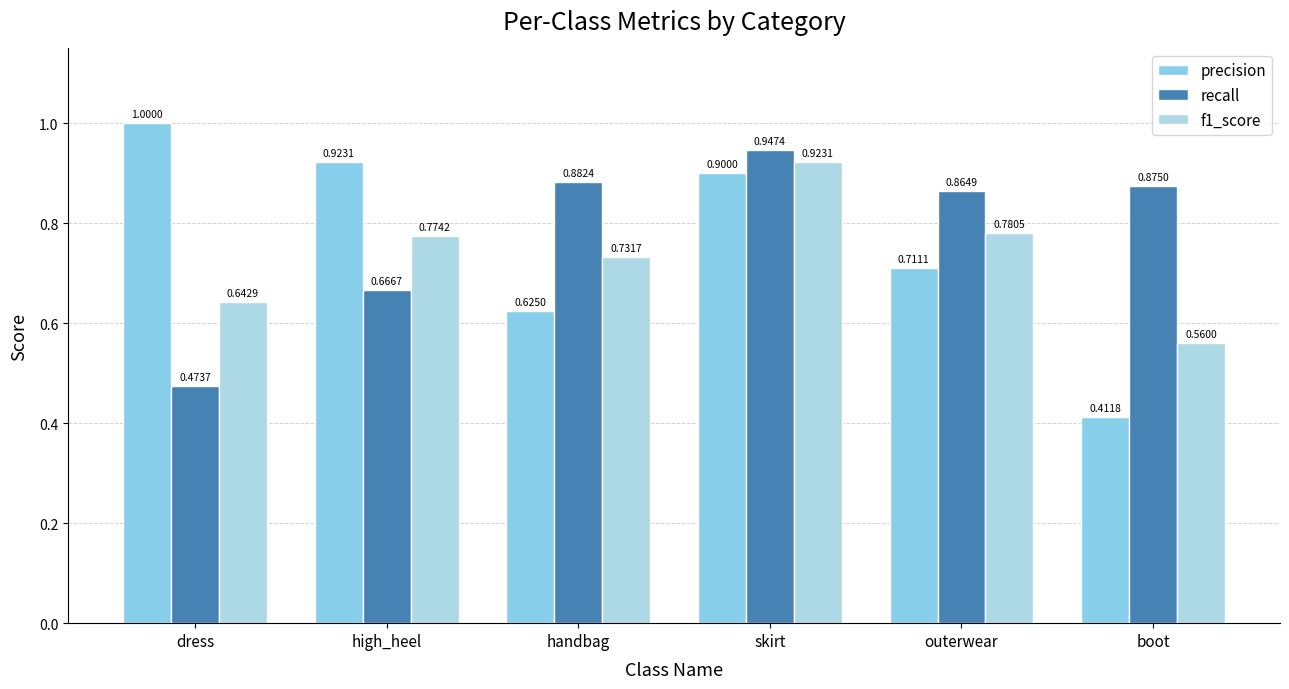

Reading left to right, extract all data points from this chart.

precision: 1.0	0.9	0.6	0.9	0.7	0.4
recall: 0.5	0.7	0.9	0.9	0.9	0.9
f1_score: 0.6	0.8	0.7	0.9	0.8	0.6